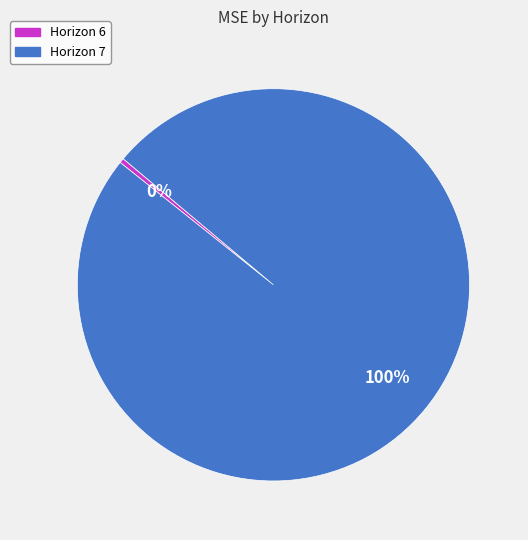

Combined, do Horizon 7 and Horizon 6 account for over 50%?

Yes